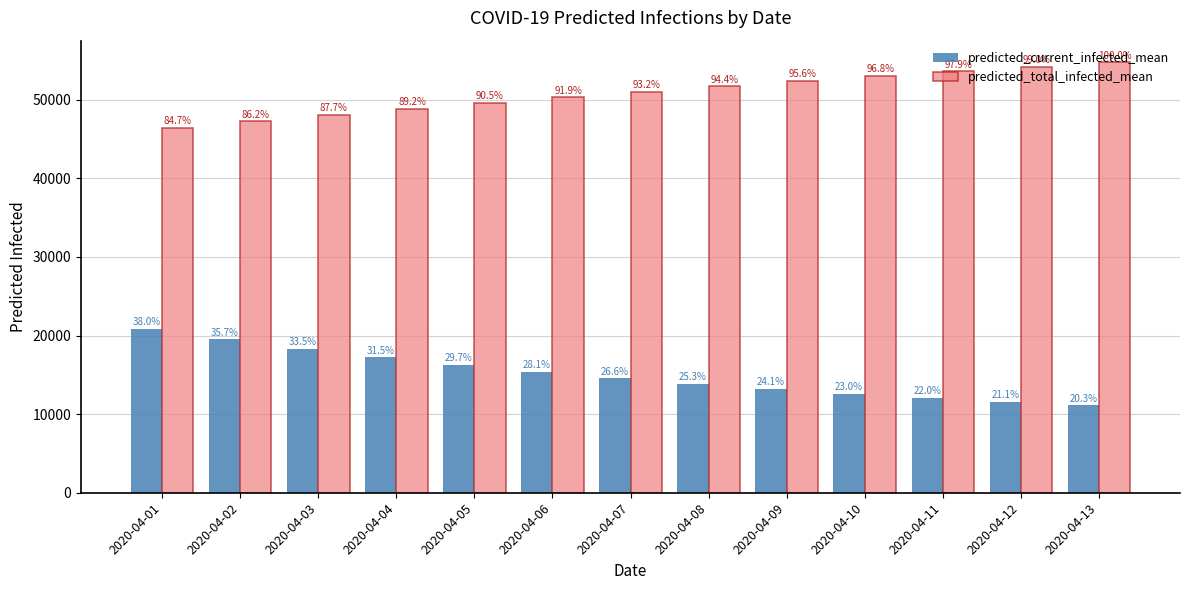

At how many categories does at least one series exceed 42821?

13